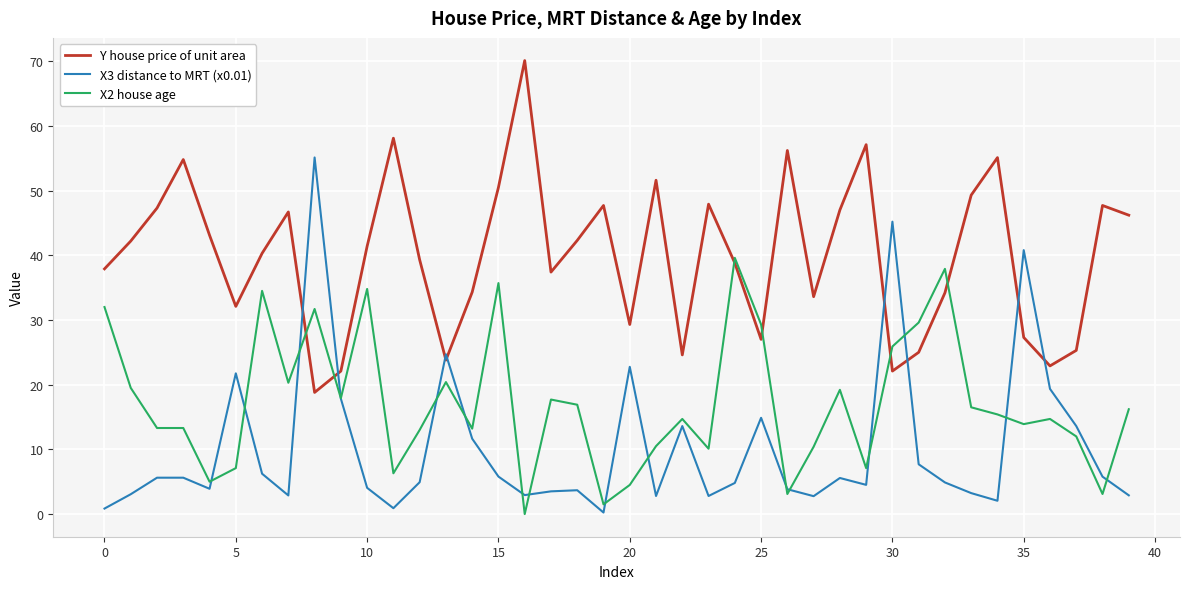

At how many categories does at least one series exceed 12?

40